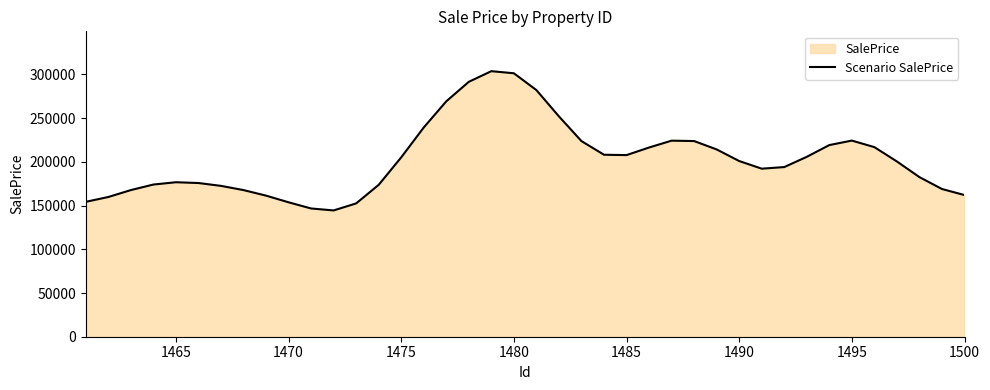

What is the difference between the maximum and minimum values?

159319.8